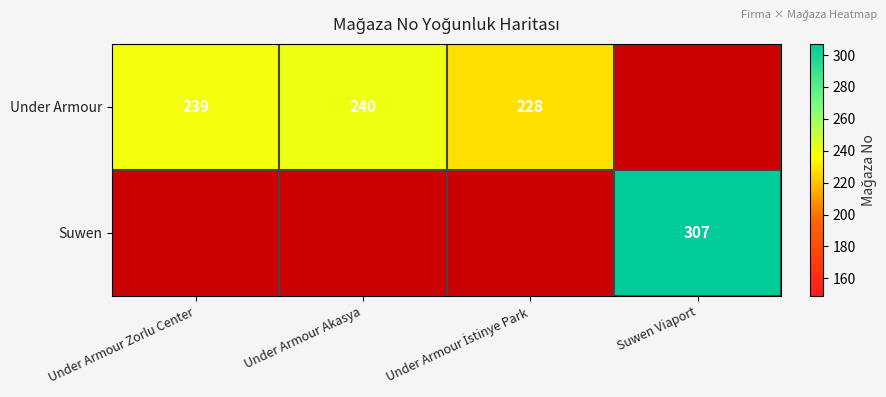

The value of Under Armour at Under Armour Zorlu Center is 151. True or false?

False